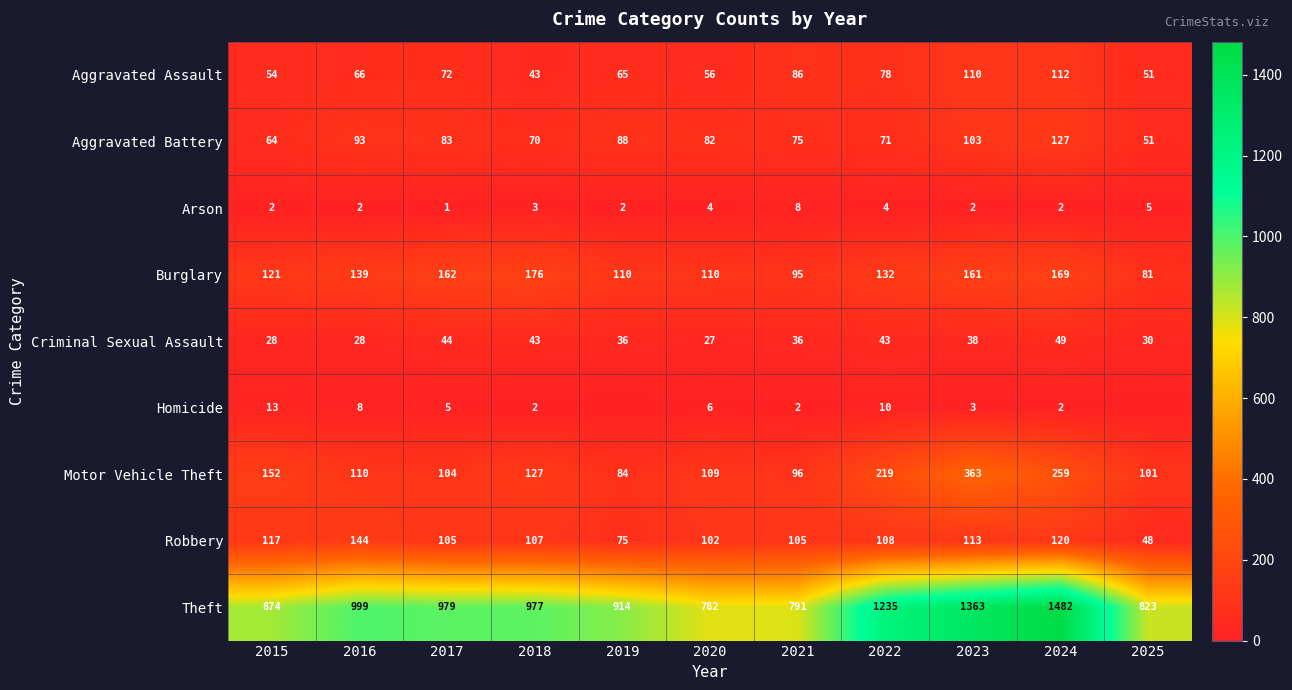

At how many categories does at least one series exceed 722?

11